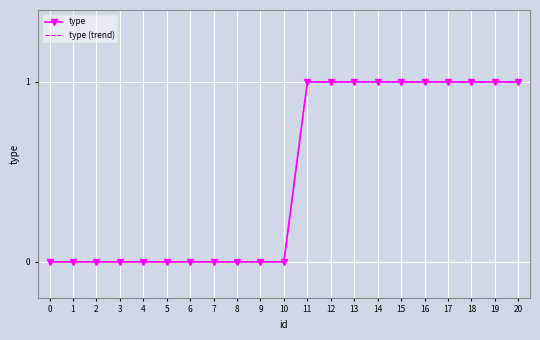

Between 5 and 9, which is larger?

5